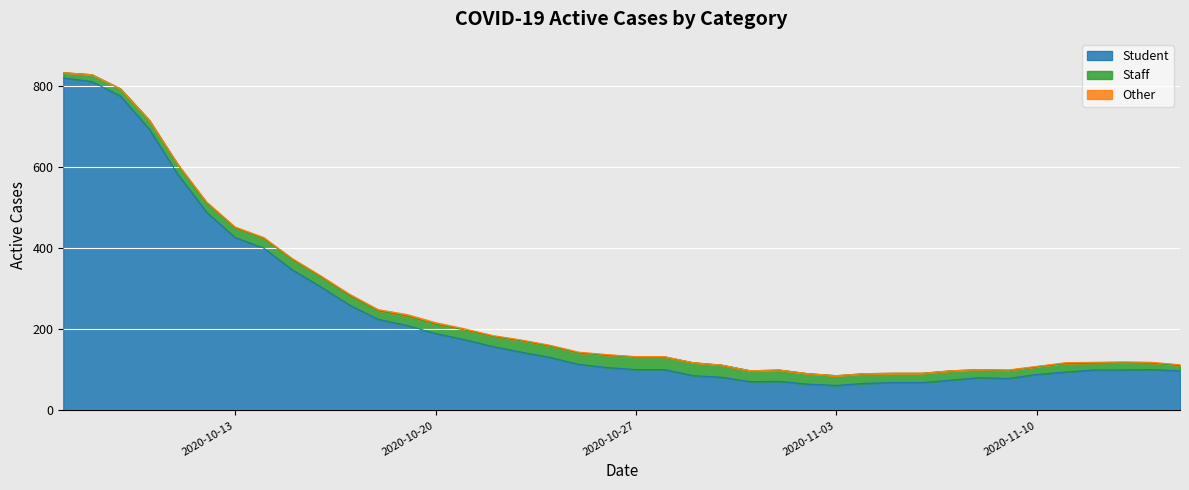

The Student series shows 156 at 2020-10-27. True or false?

False